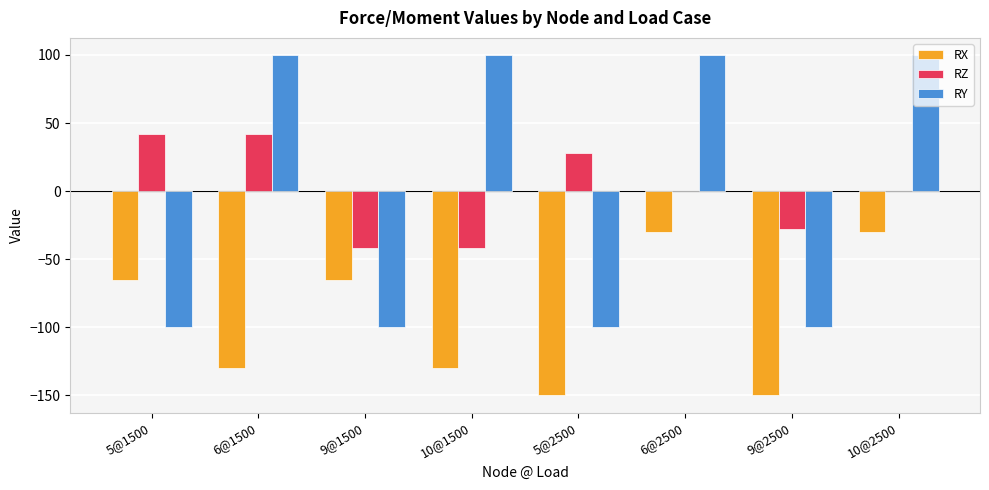

How many distinct data groups are displayed?

3